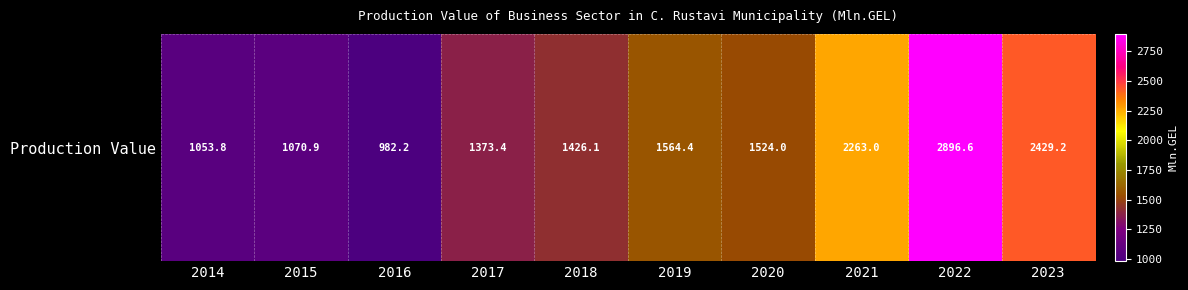

Reading left to right, extract all data points from this chart.

1053.8	1070.9	982.2	1373.4	1426.1	1564.4	1524.0	2263.0	2896.6	2429.2